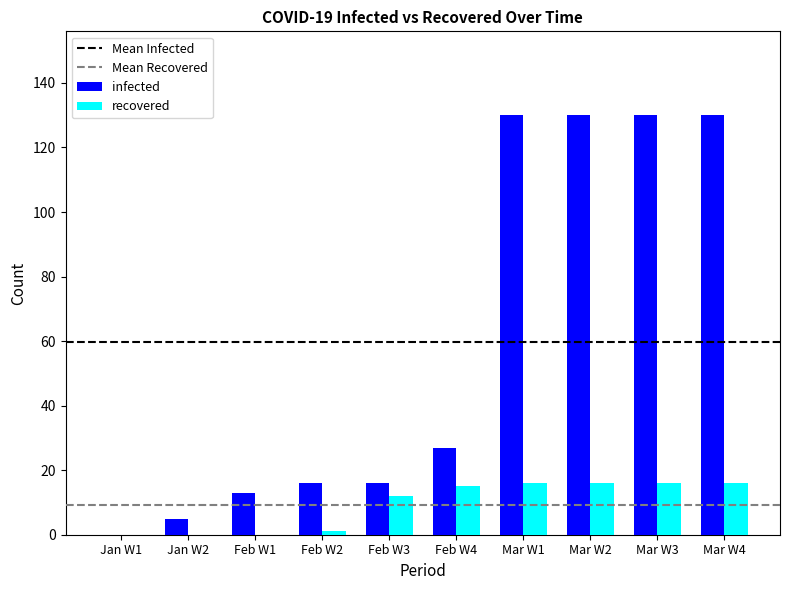

What is the highest value of the recovered series?

16